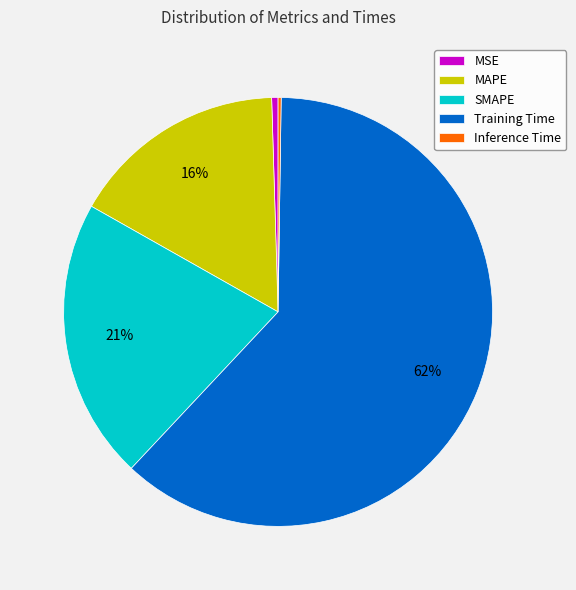

To the nearest percent, what is the average slice percentage?

20%